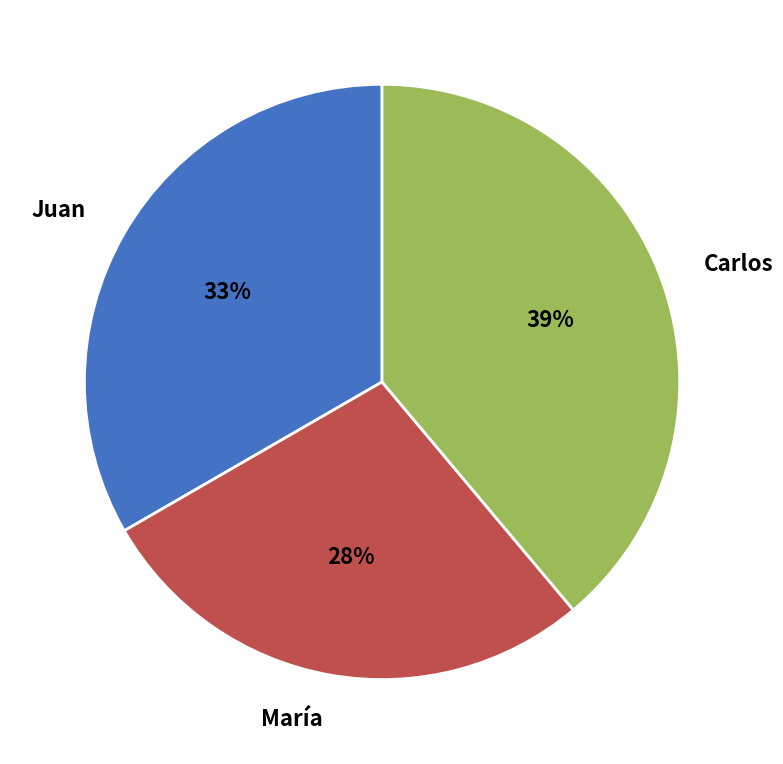

What is the largest slice in the pie chart?

Carlos